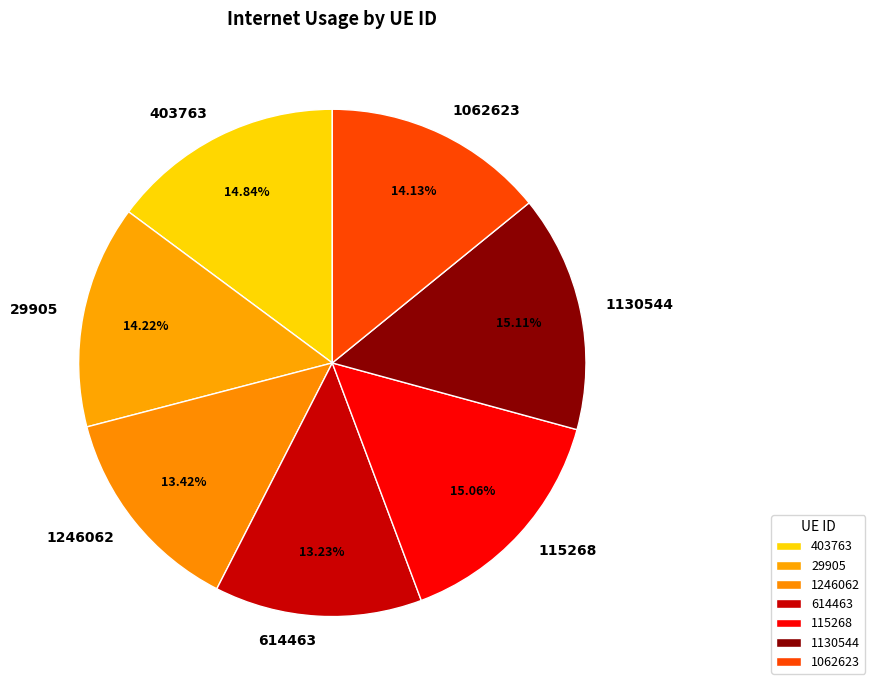

How much of the chart is everything except 1130544?

84.9%